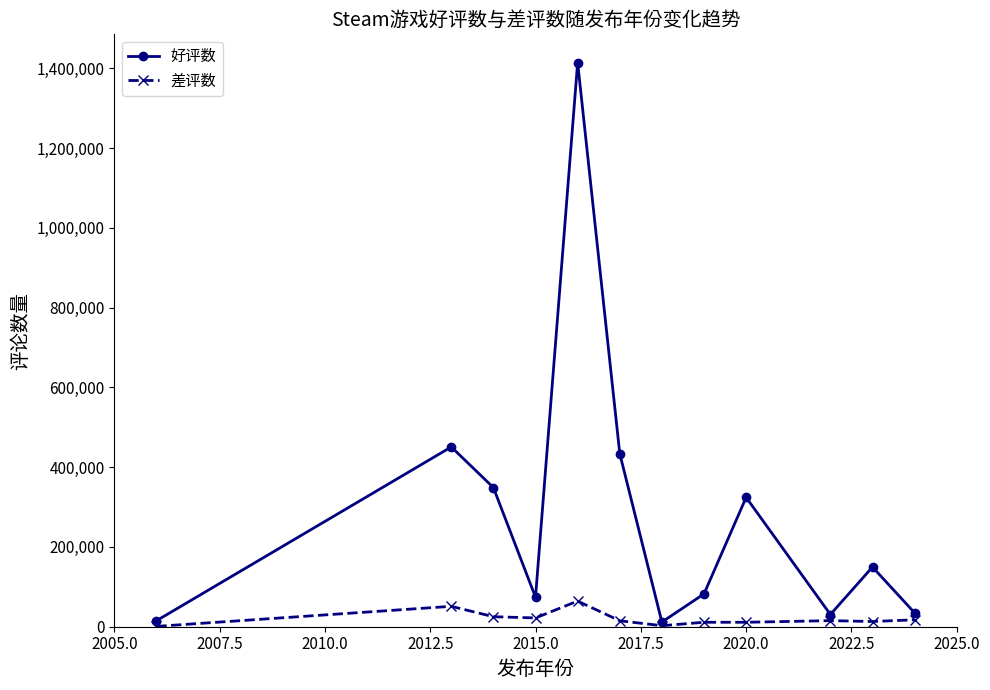

Which series has the largest range (max minus min)?

好评数